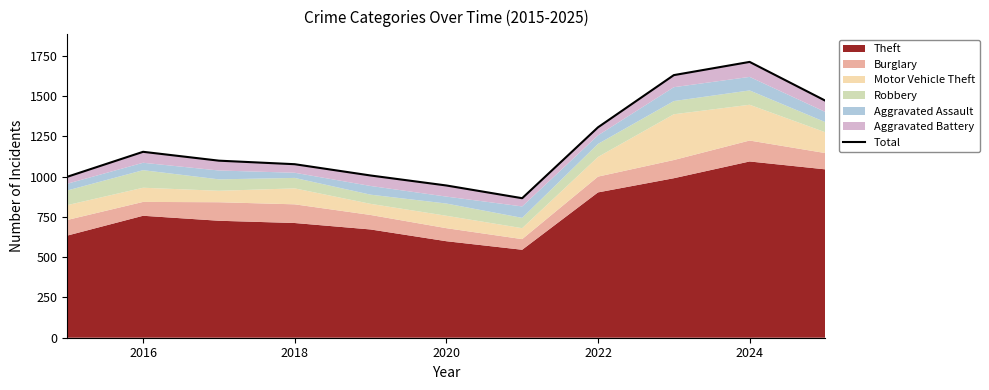

What is the value of the 5th point from the left?

1007